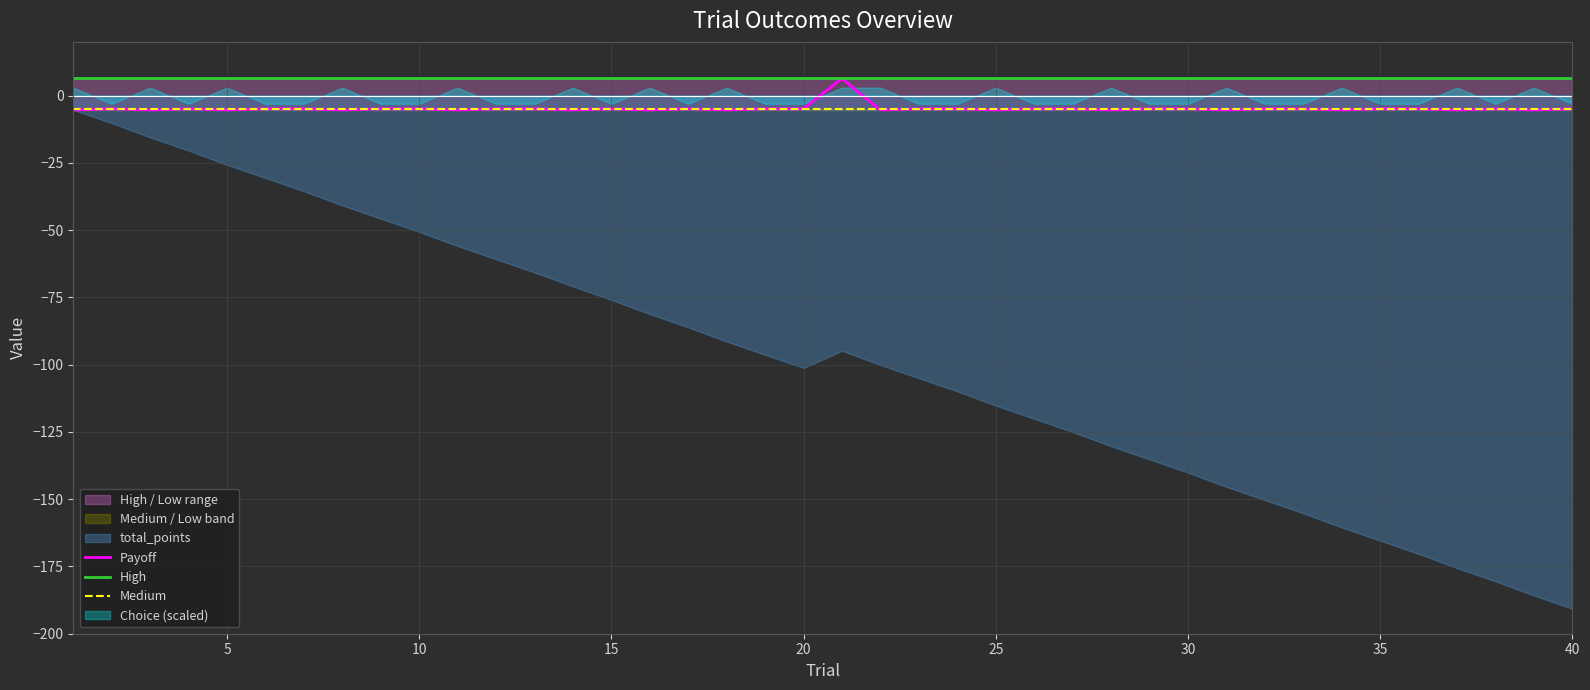

What is the minimum value for Payoff?

-5.3